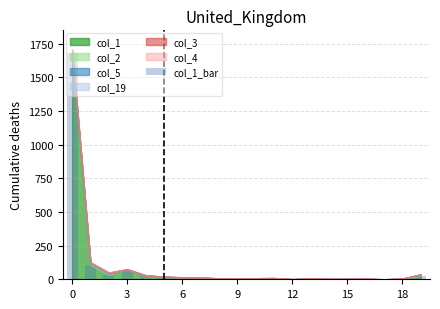

What is the sum of all values?

2007